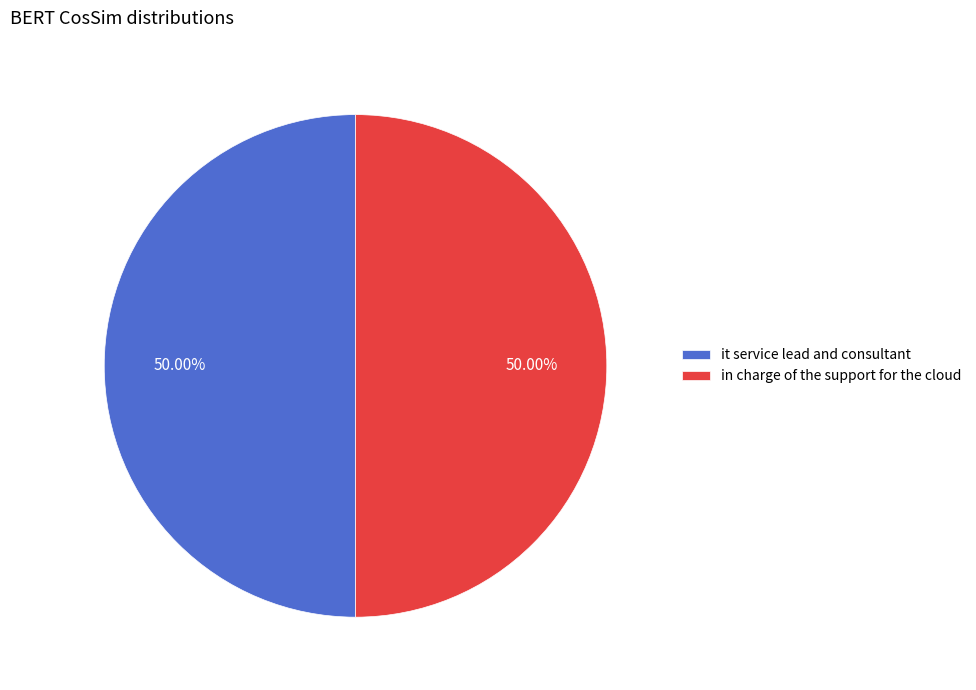

To the nearest percent, what is the difference between the largest and smallest slice percentages?

0%